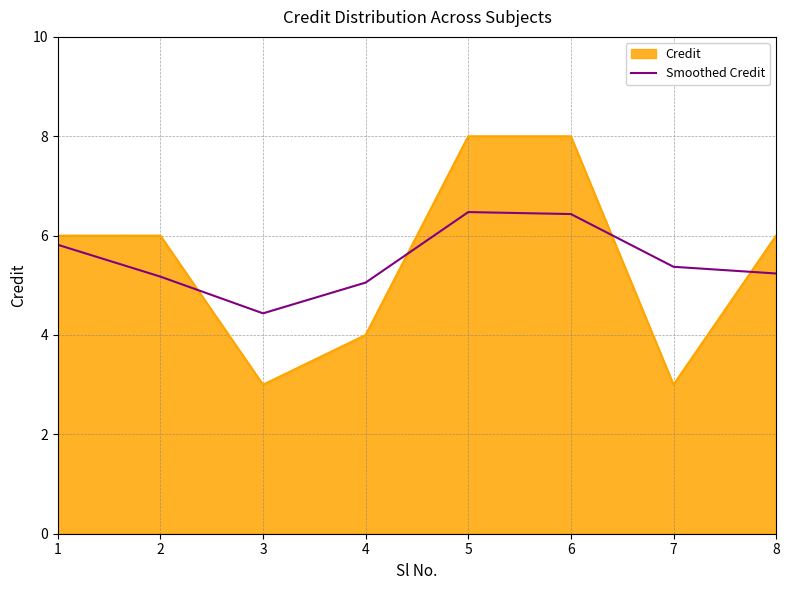

What is the highest value of the Credit series?

8.0